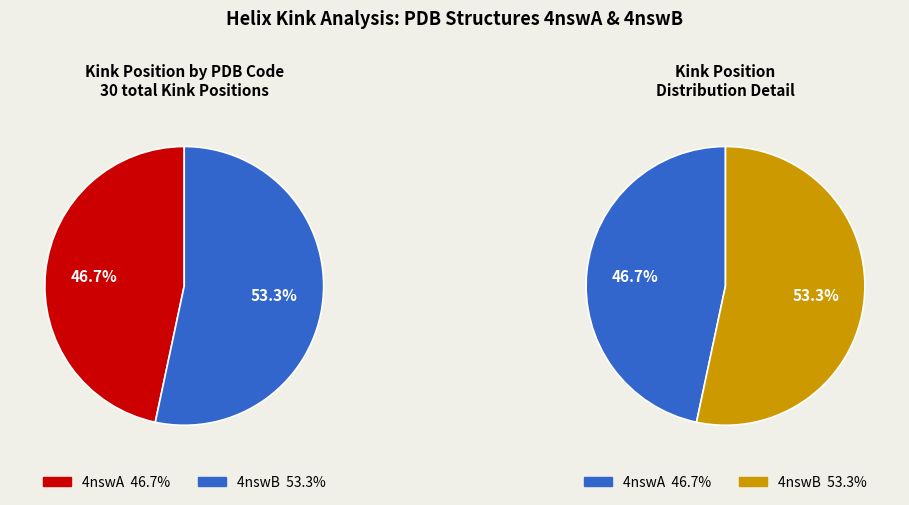

To the nearest percent, what portion does 4nswB represent?

53%